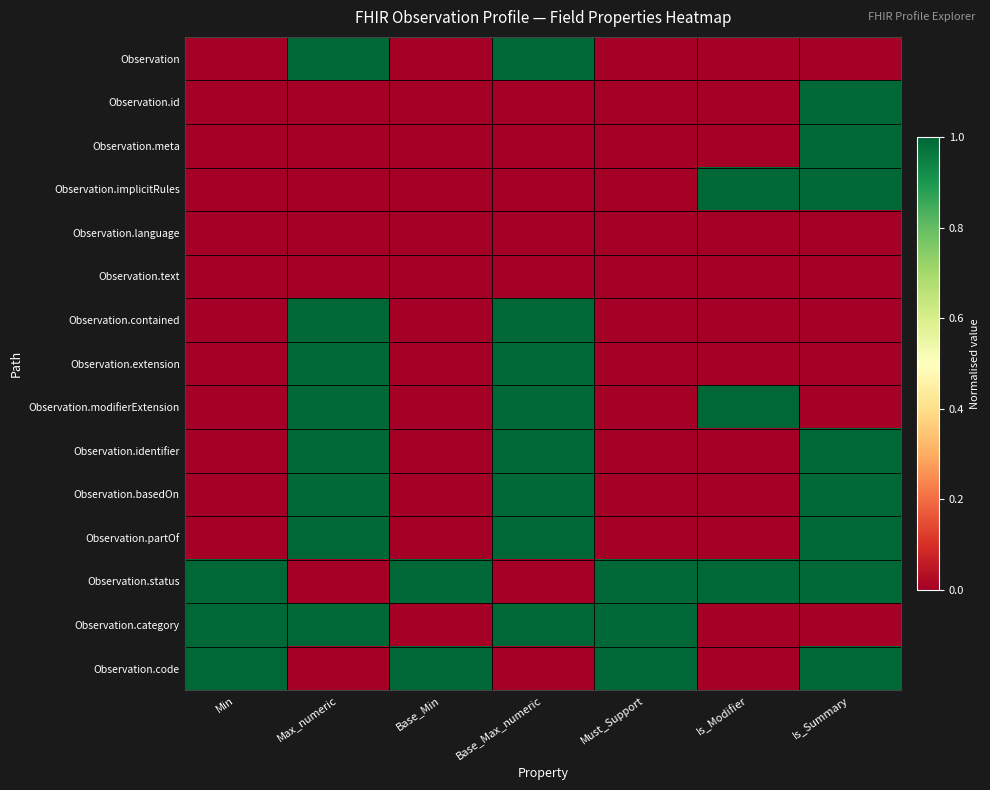

Which series has the largest range (max minus min)?

Observation